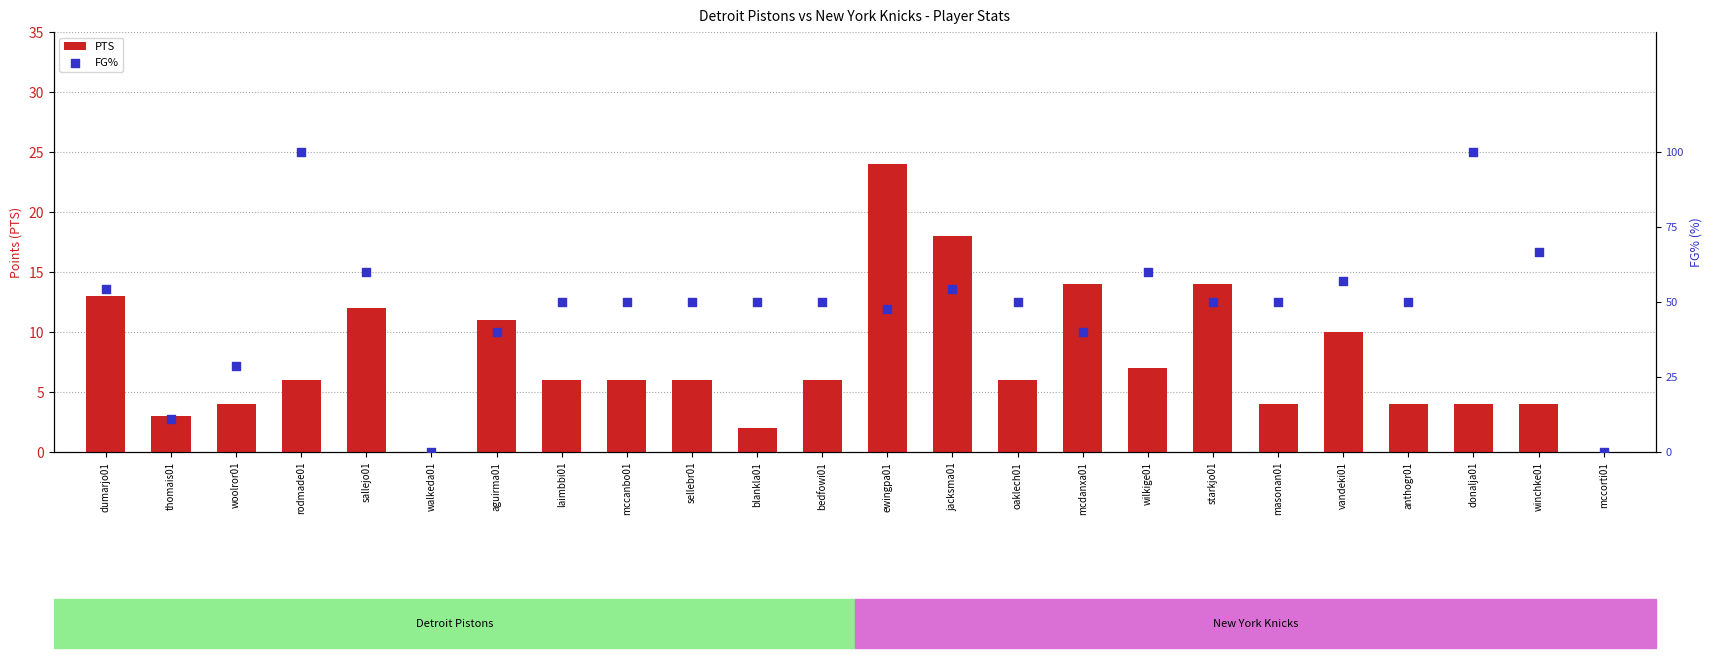

Which series reaches the minimum Y coordinate?

PTS